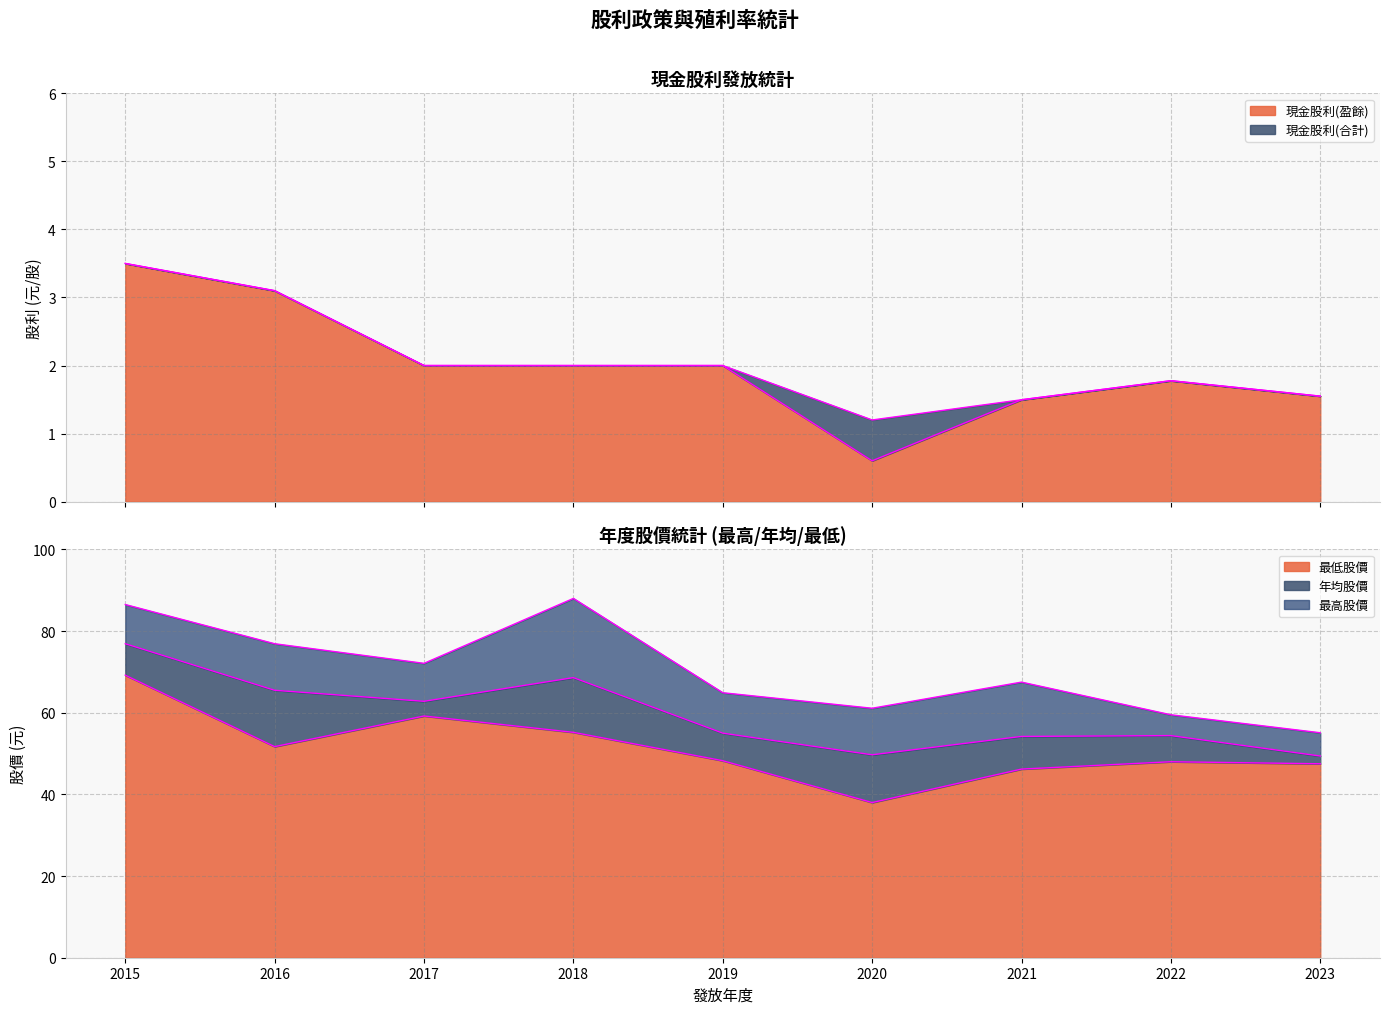

Which series has the largest range (max minus min)?

最高股價